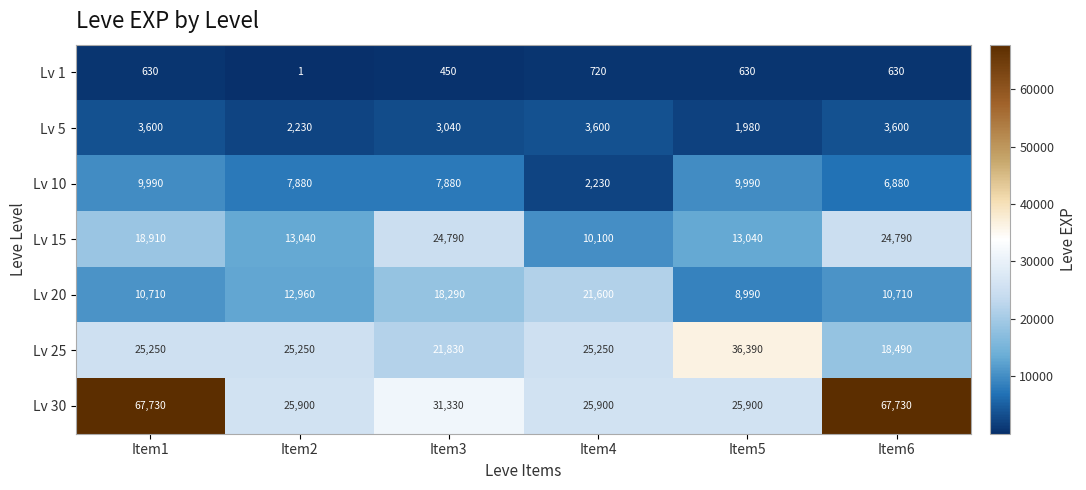

What is the maximum value shown in the chart?

67730